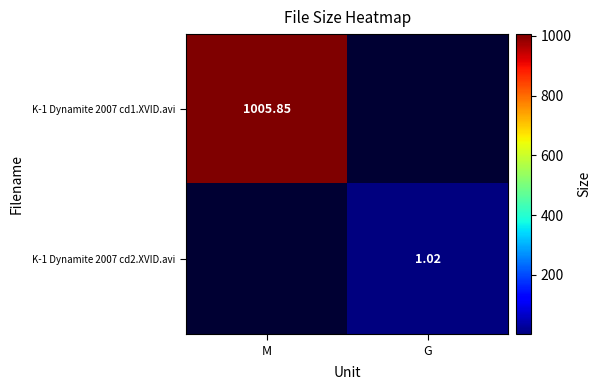

Is the value of K-1 Dynamite 2007 cd1.XVID.avi at M greater than the value of K-1 Dynamite 2007 cd2.XVID.avi at G?

Yes